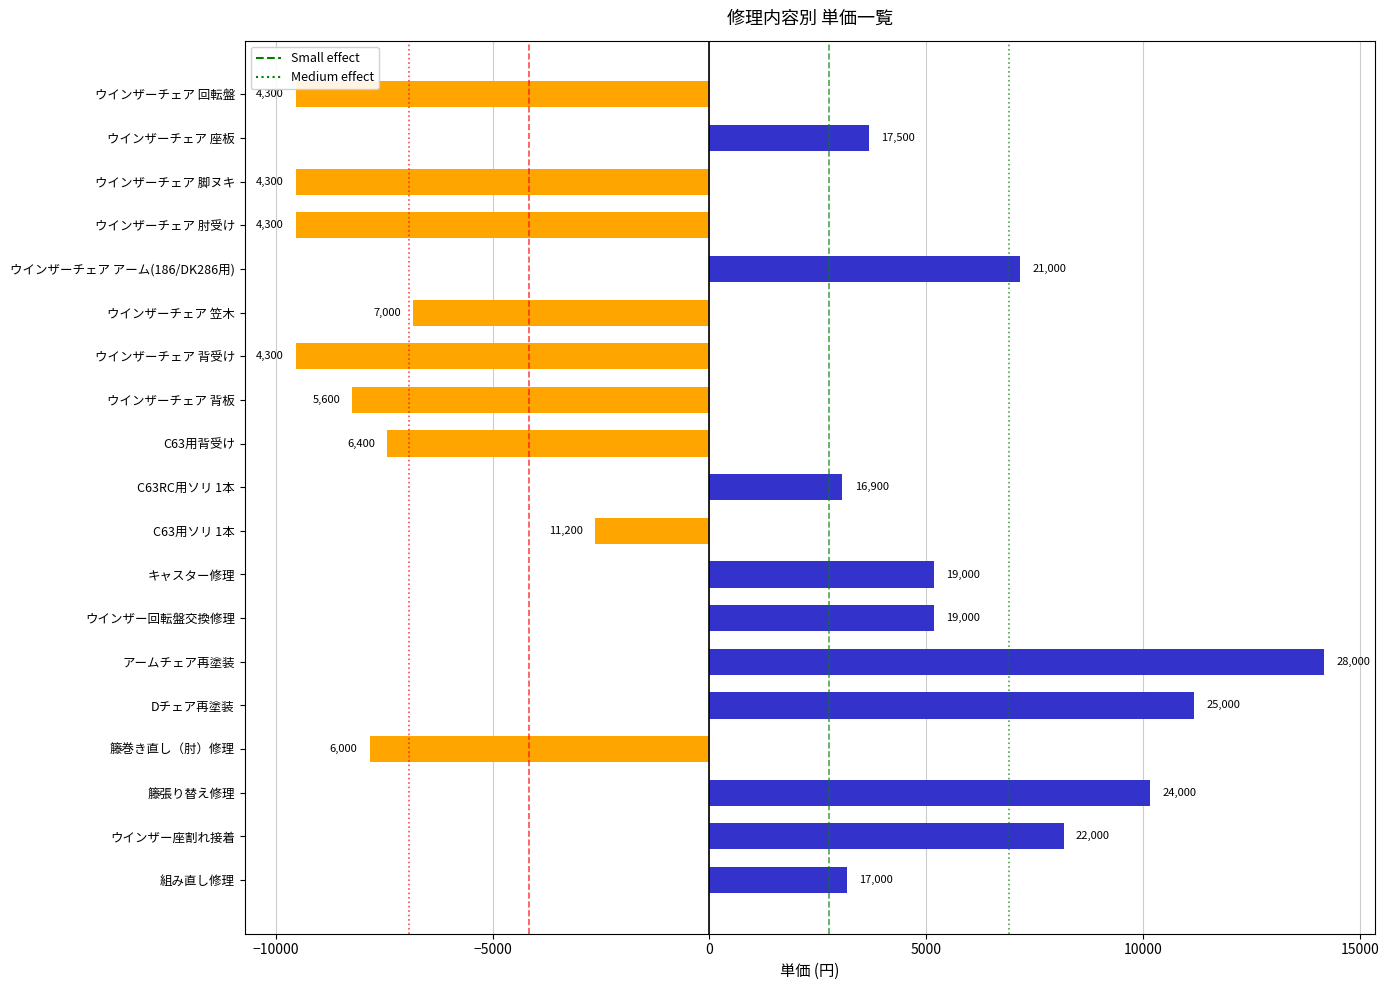

How many bars are there in total?

19